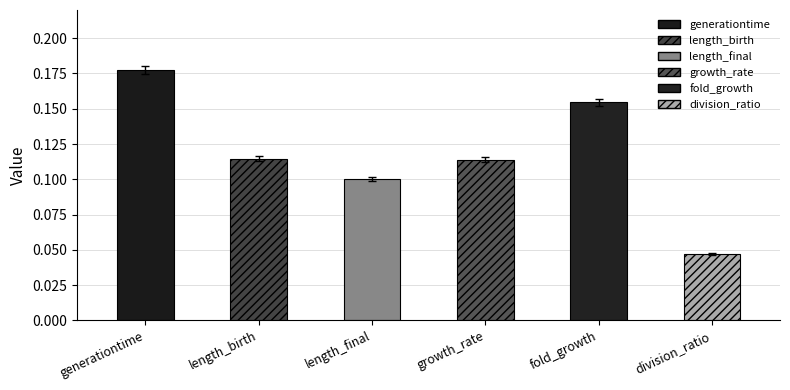

List the labels in order of value, smallest first.

division_ratio, length_final, growth_rate, length_birth, fold_growth, generationtime